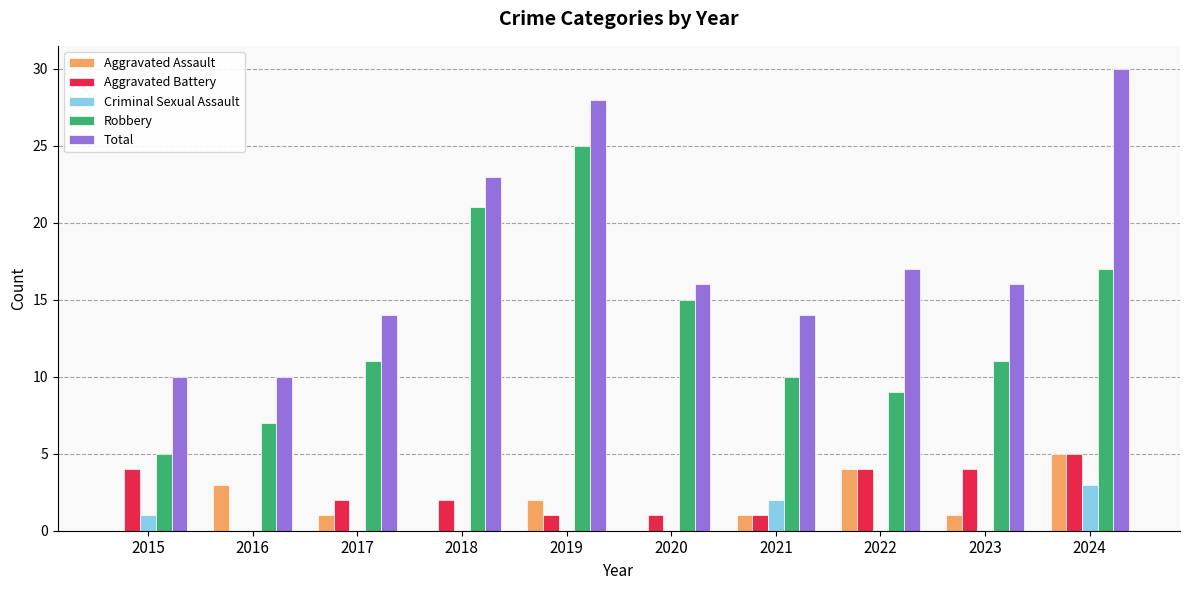

The value of Criminal Sexual Assault at 2023 is 0. True or false?

True